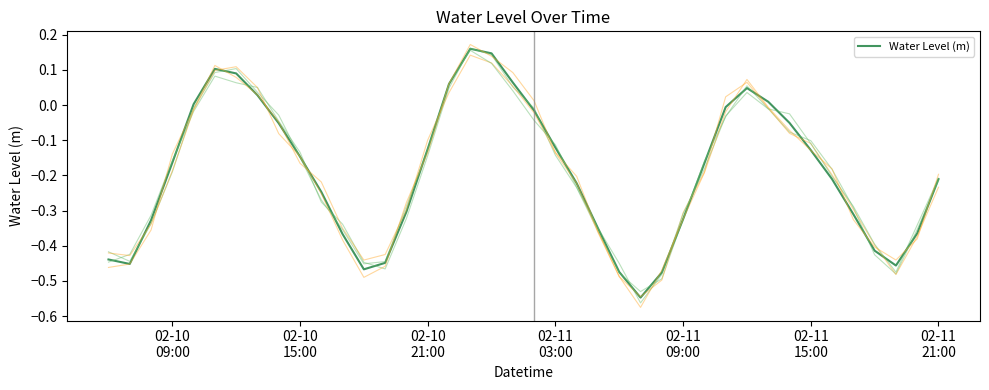

The chart shows a value of -0.3 at 28. True or false?

False